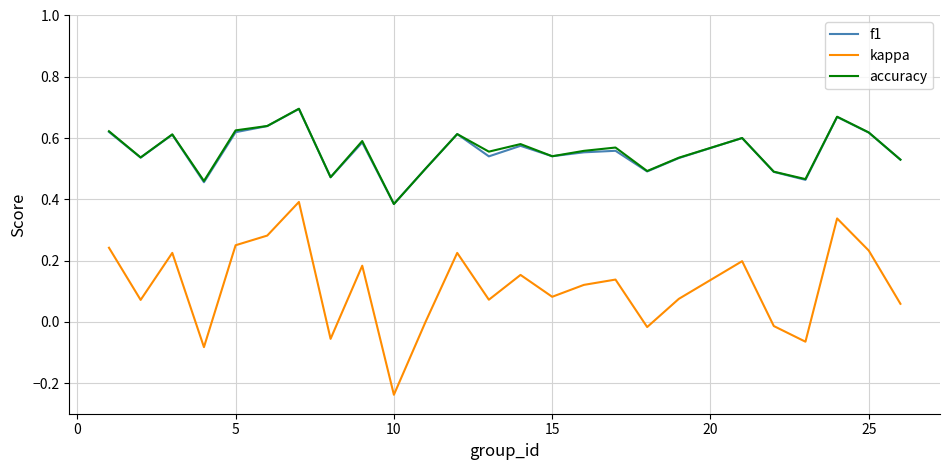

Which series has the largest range (max minus min)?

kappa